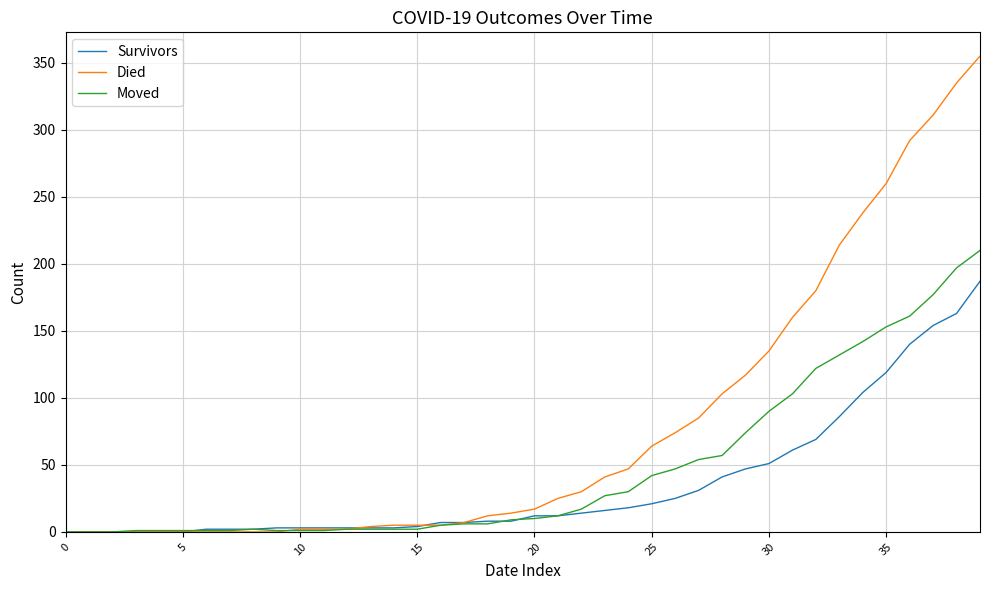

What is the greatest value displayed?

355